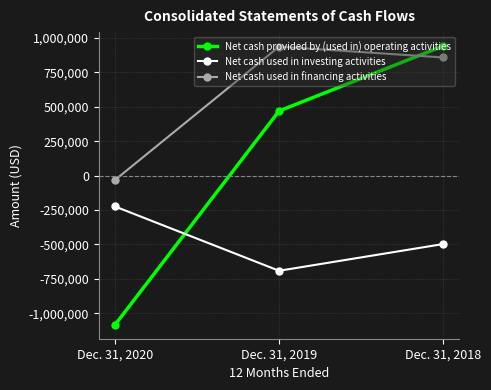

The value of Net cash used in investing activities at Dec. 31, 2020 is -78761. True or false?

False